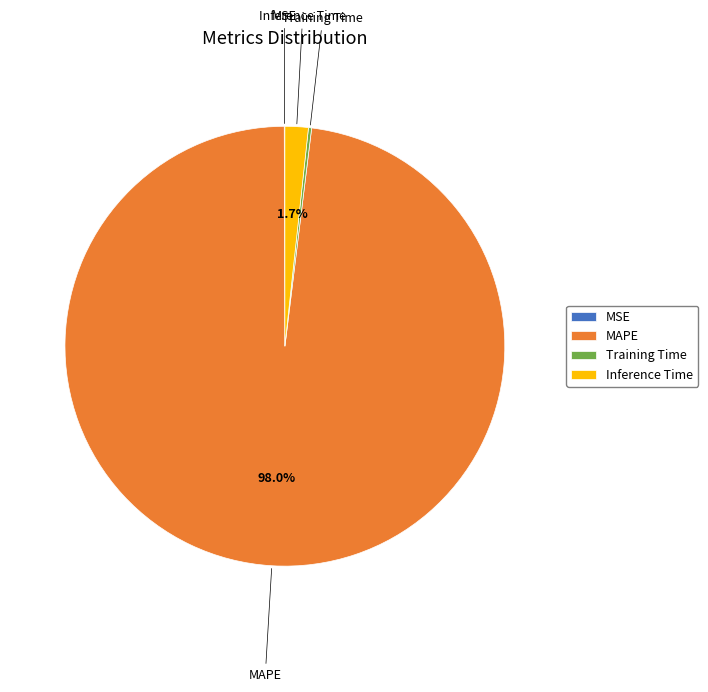

What is the largest slice in the pie chart?

MAPE